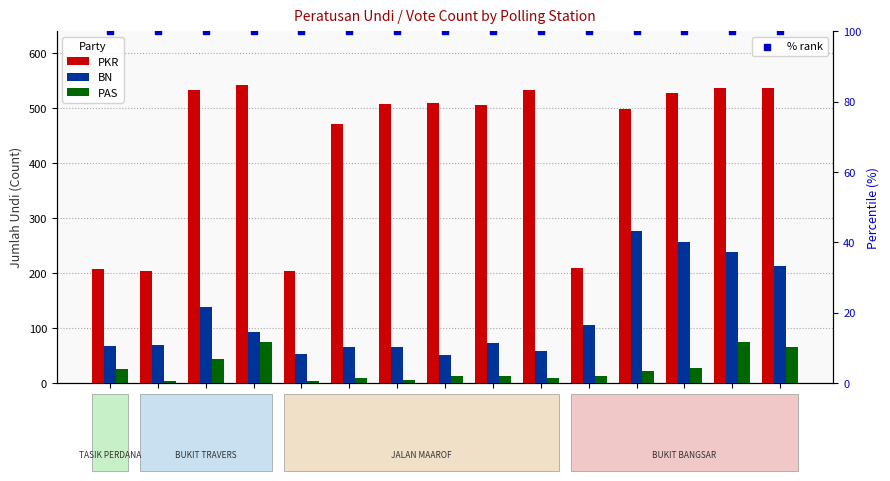

Is the value of BN at 61460 greater than the value of % rank at 61464?

No